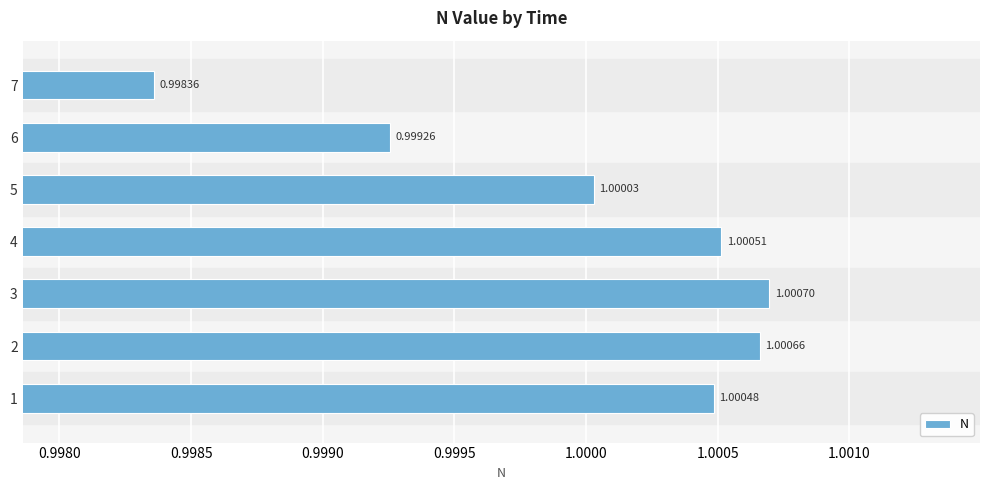

Which label corresponds to the smallest value in the chart?

7